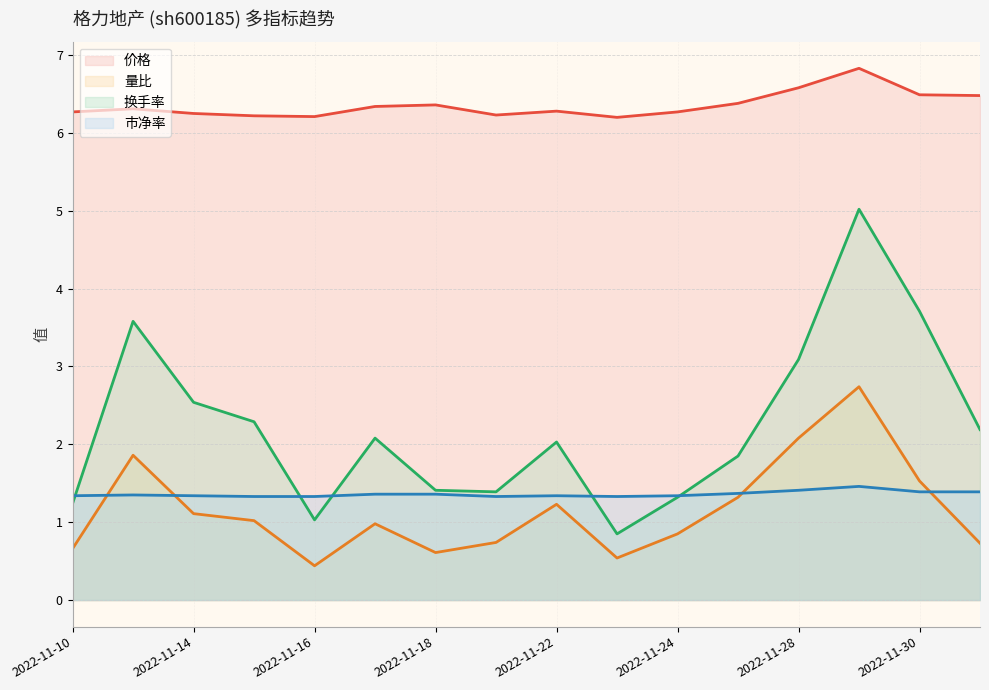

How many times do 市净率 and 量比 cross each other?

4